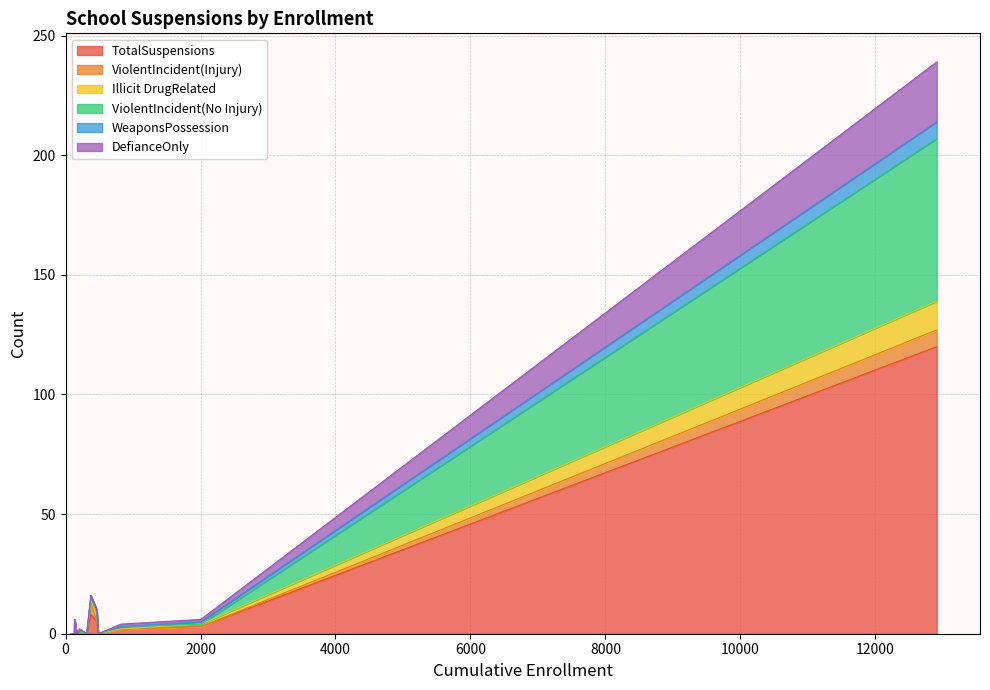

How many lines are shown in the chart?

6